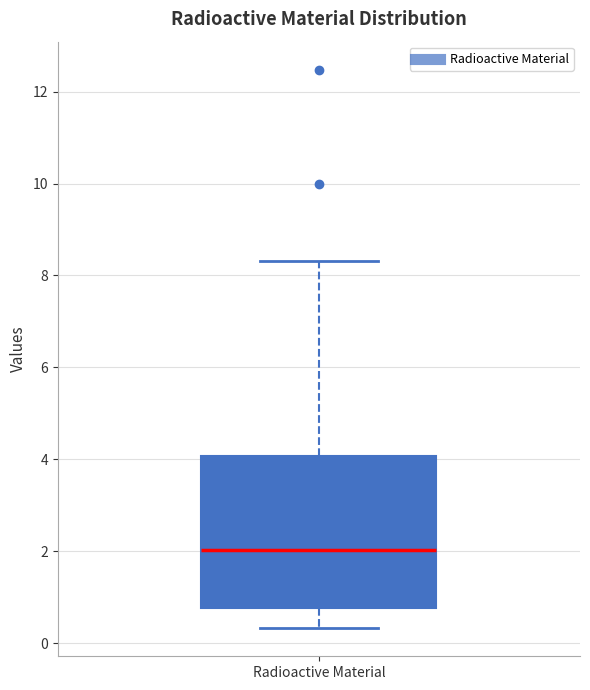

Read this box plot against the y-axis: the position of the median line, the range covered by the box, and the ends of both whiskers. The values are not printed on the chart, so give them approximately, as read against the axis.

median 2.0, box 0.8 to 4.0, whiskers 0.4 to 8.4